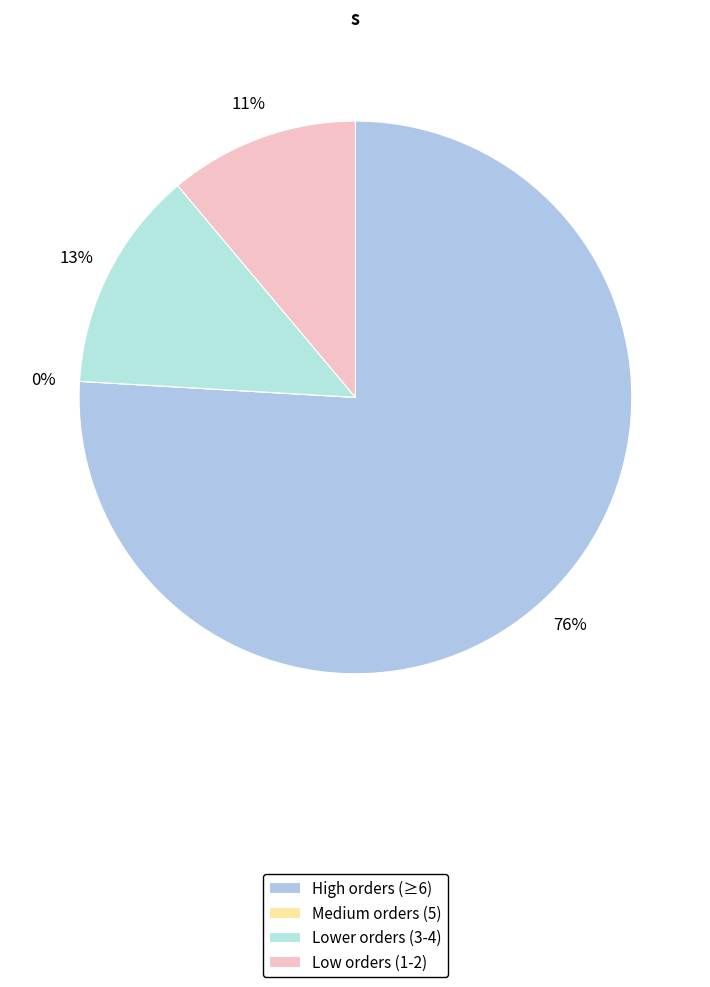

What percentage is NOT represented by O?

100.0%